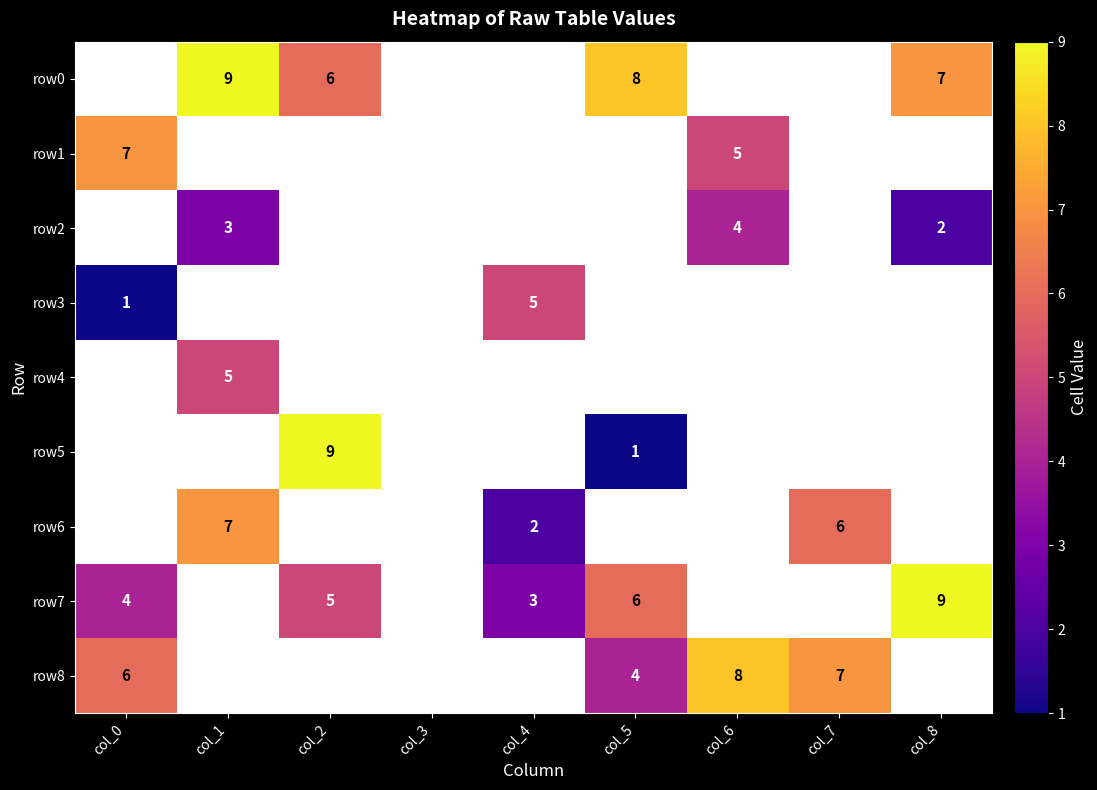

Is it true that row0 equals 11 at col_2?

False